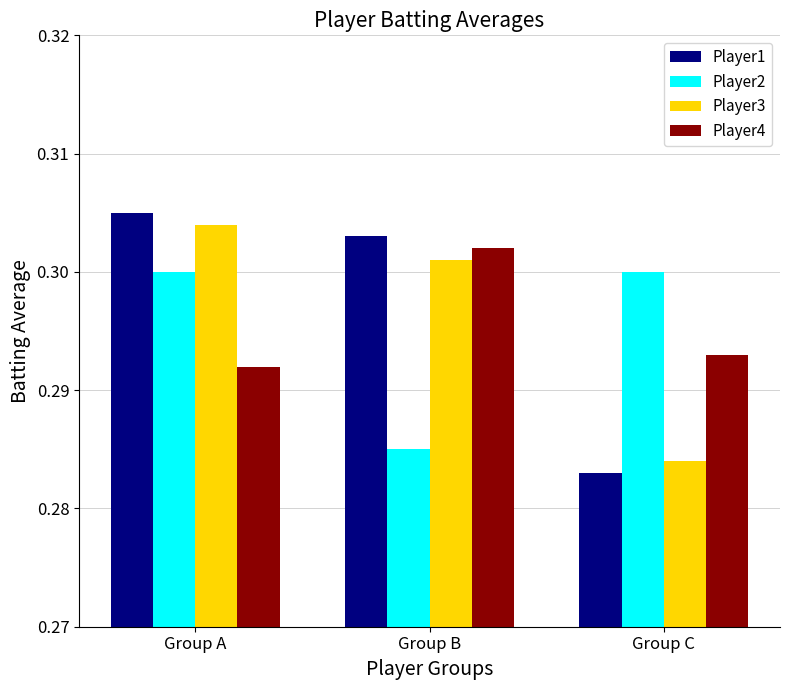

Which category has the highest value in the Player4 series?

Group B